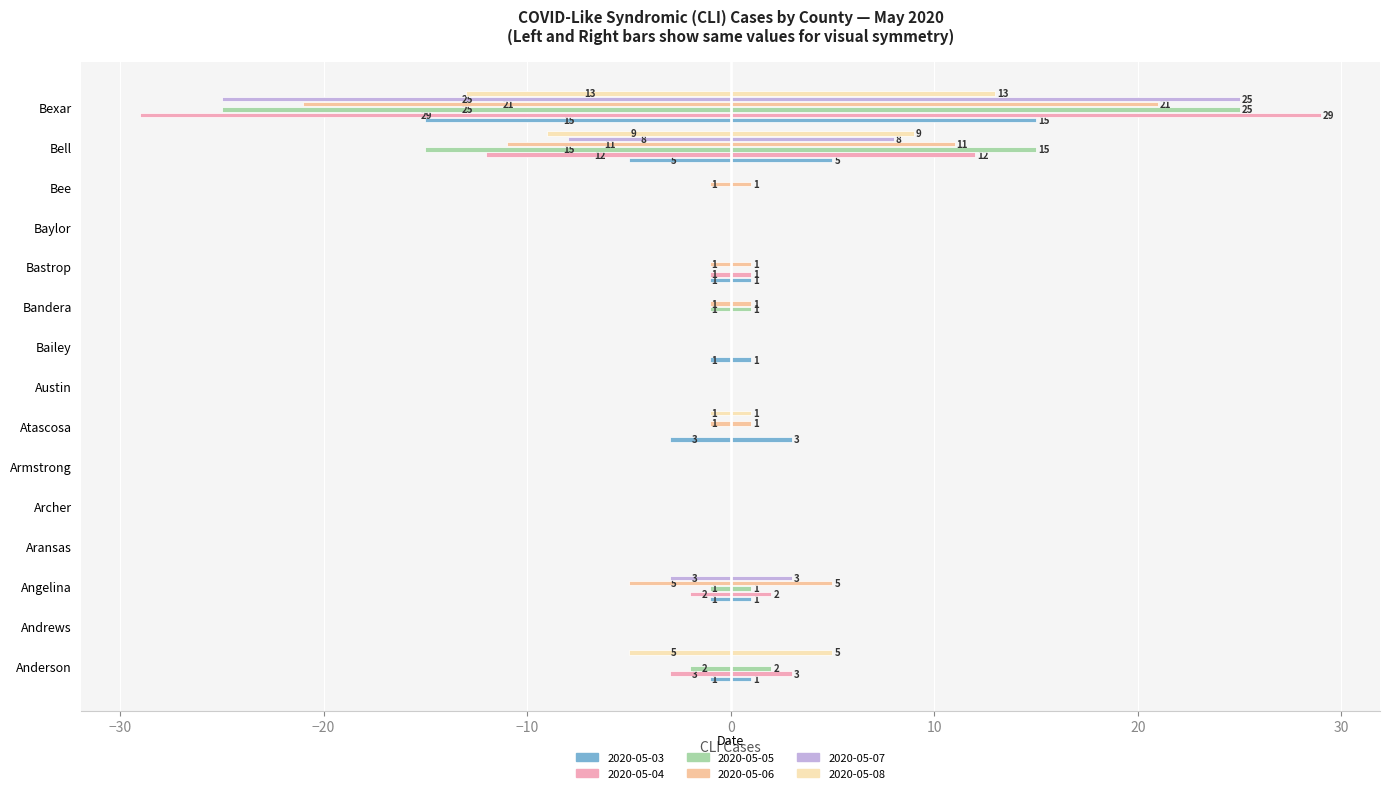

What is the minimum value shown in the chart?

-29